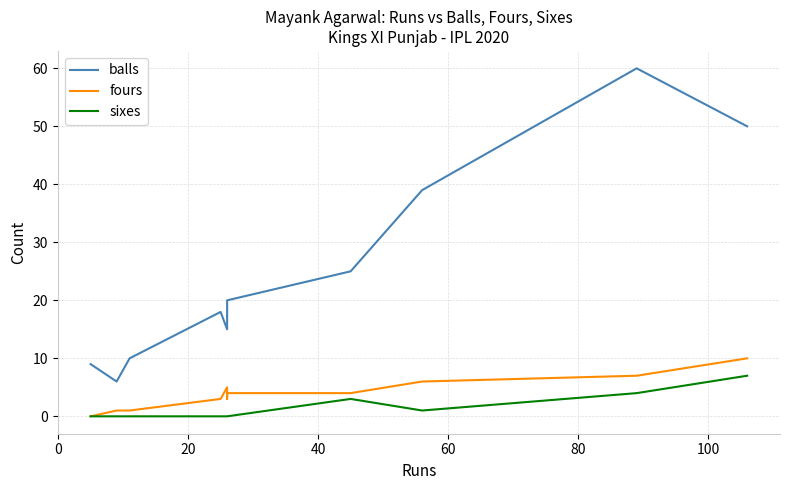

Does the chart display data point markers on the line(s)?

No